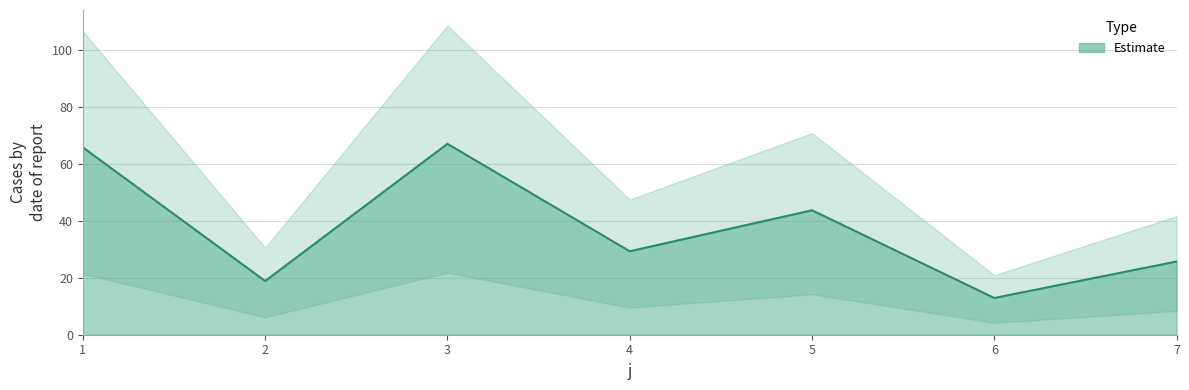

What is the maximum value shown in the chart?

67.1